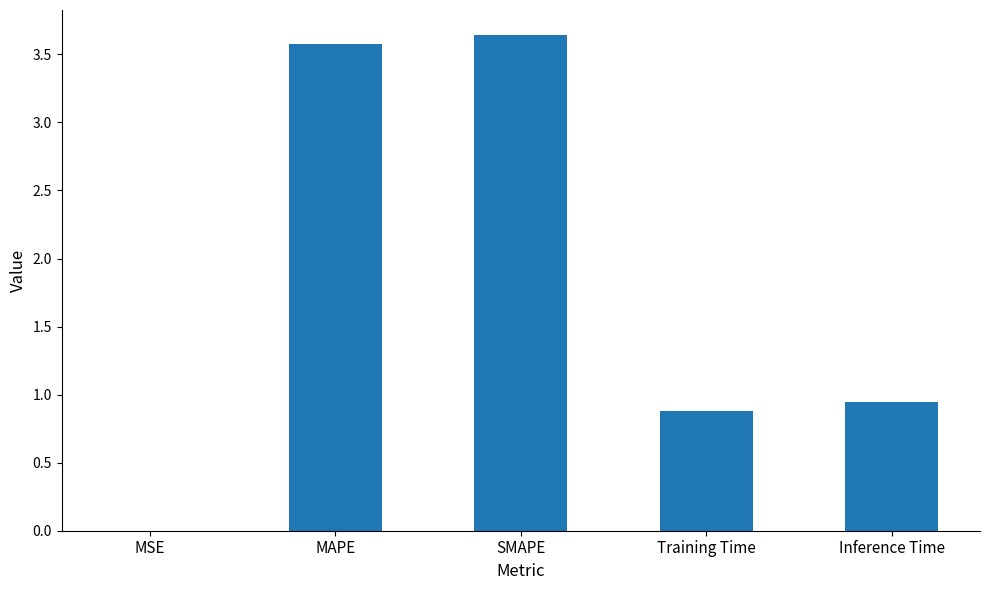

What is the average value?

1.8